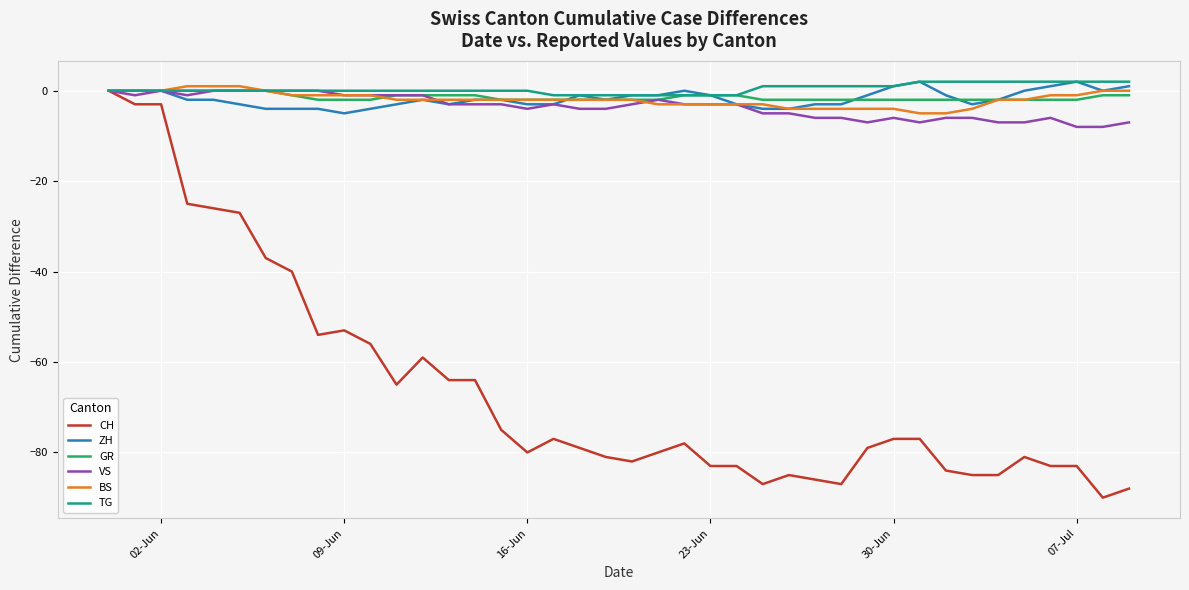

Which series has the largest range (max minus min)?

CH